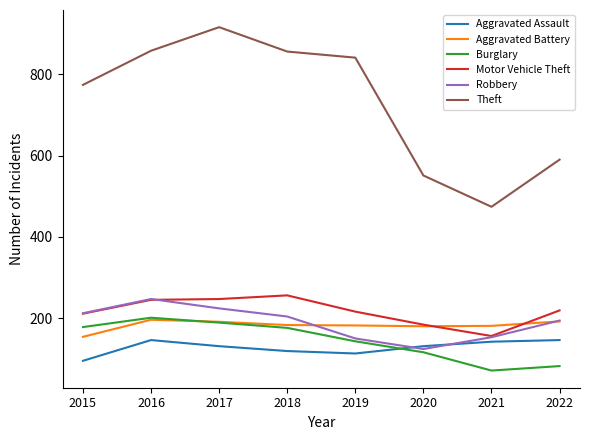

True or false: Theft and Motor Vehicle Theft intersect in this chart.

False